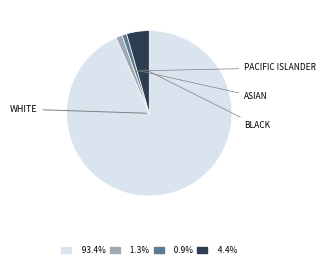

Does any single category account for the majority?

Yes